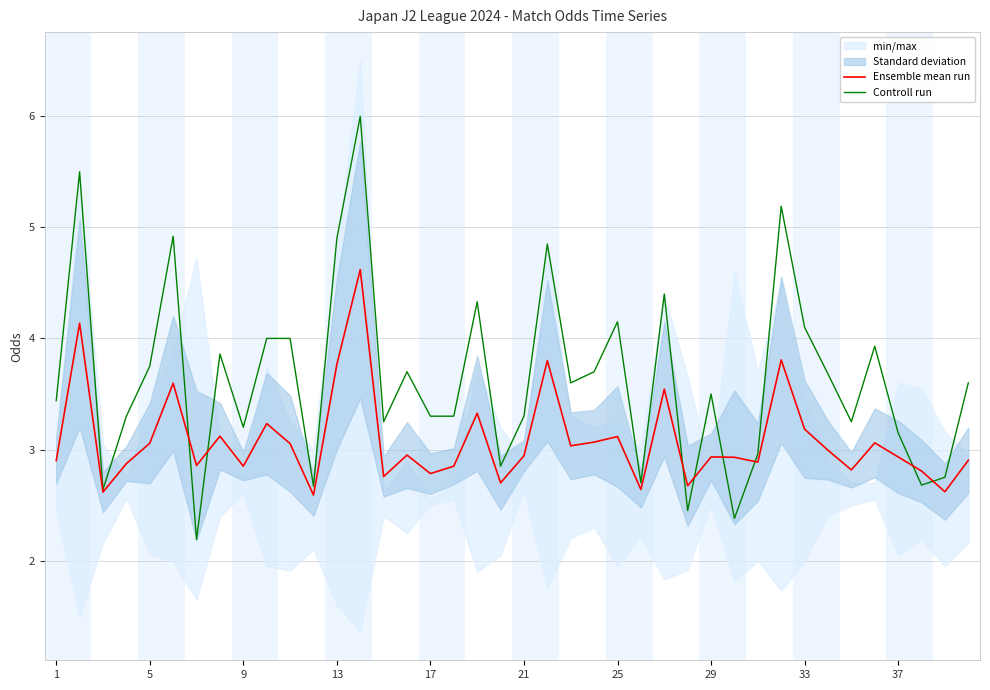

Read the Controll run value at 25.

4.2